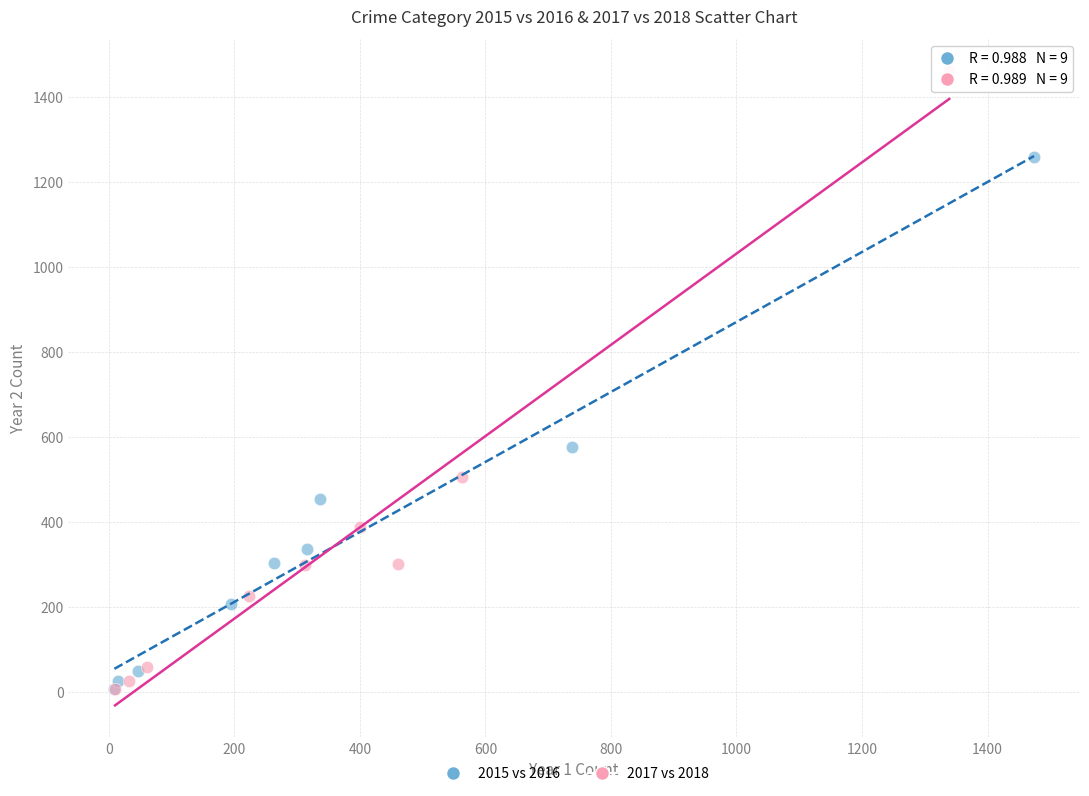

Which series reaches the maximum Y coordinate?

2017 vs 2018